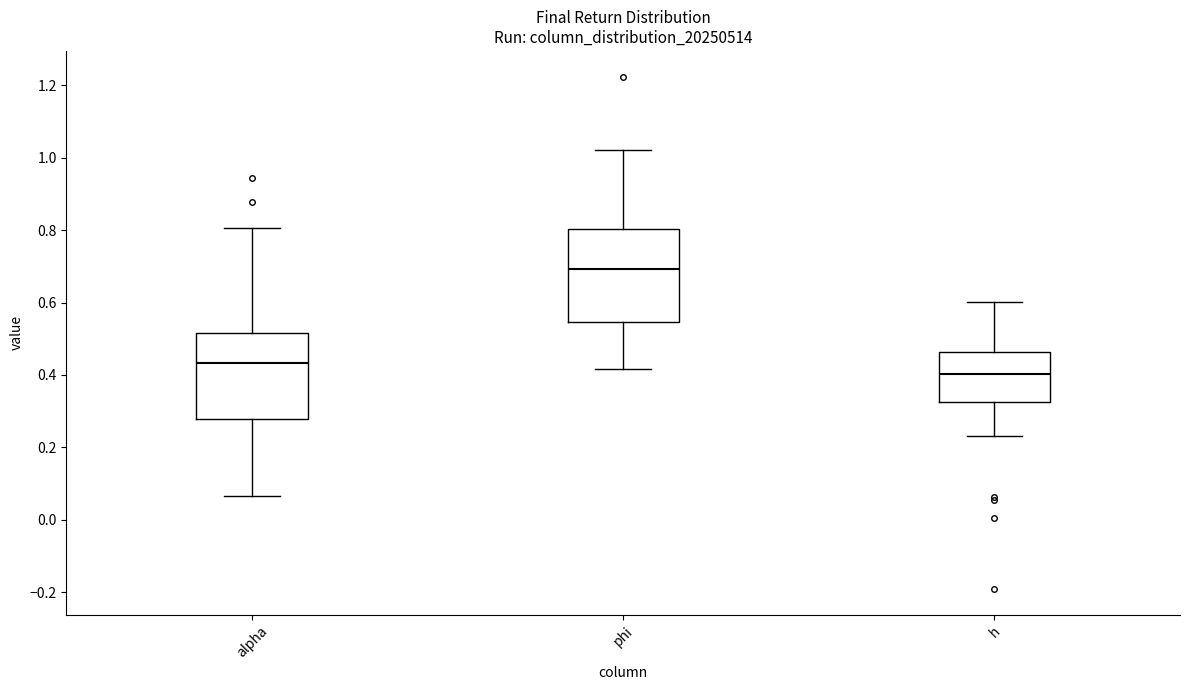

Reading left to right, transcribe this box plot: for each box, give where its median line is, the range the box spans, and where its two whiskers end, as read against the y-axis. The values are not printed on the chart, so give them approximately, as read against the axis.

alpha: median 0.44, box 0.28 to 0.52, whiskers 0.06 to 0.80
phi: median 0.70, box 0.54 to 0.80, whiskers 0.42 to 1.02
h: median 0.40, box 0.32 to 0.46, whiskers 0.24 to 0.60